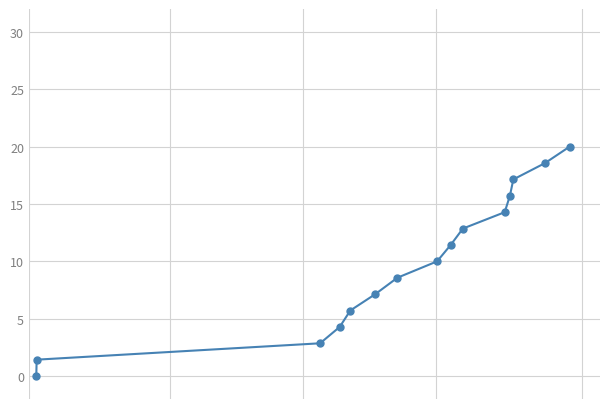

What is the difference between the second highest and second lowest values?

17.1